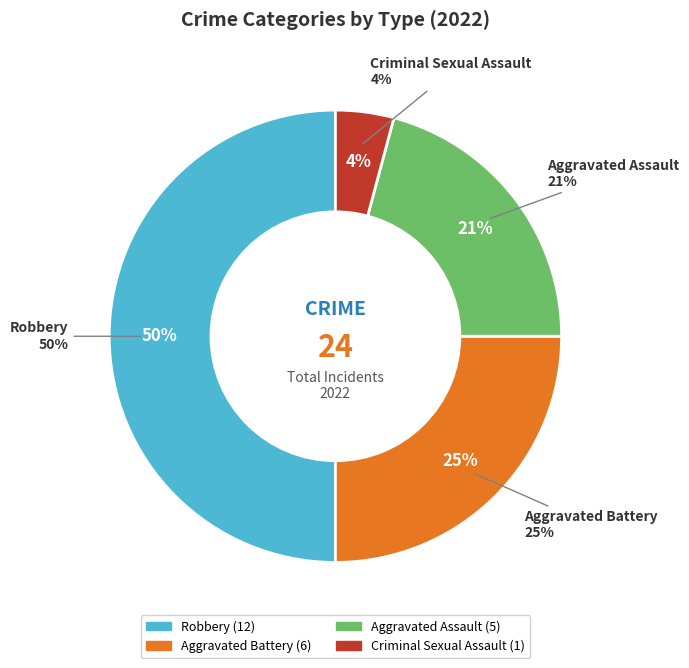

Which has a higher value, Robbery or Aggravated Assault?

Robbery